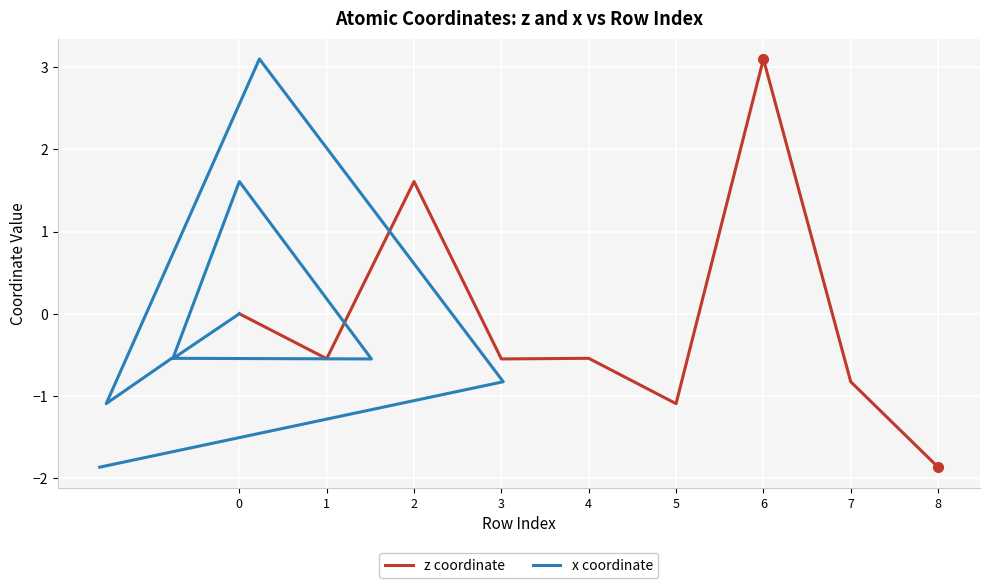

True or false: z coordinate has a value of 1.6 at 6.

False